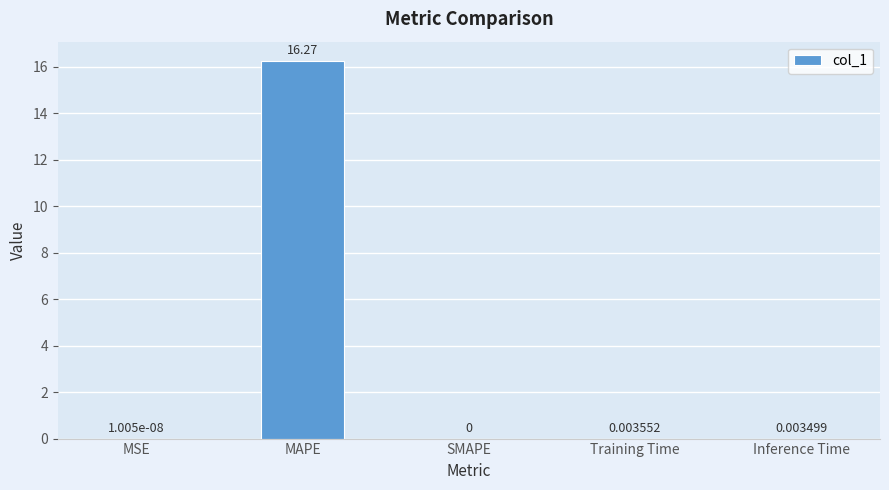

Is it true that the value at MAPE is 23.0?

False